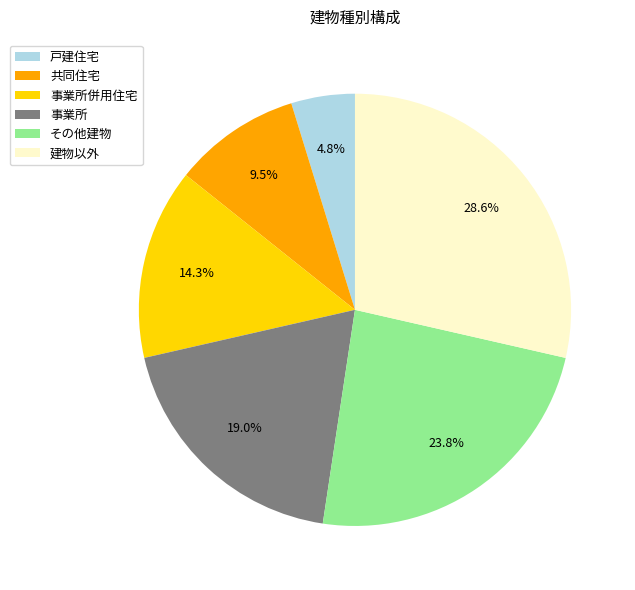

Is 建物以外 the majority of the pie?

No